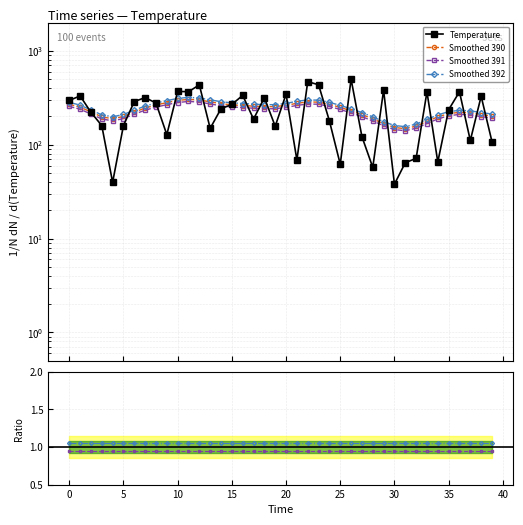

In Smoothed 390, how many points are higher than both neighbors (excluding endpoints)?

3